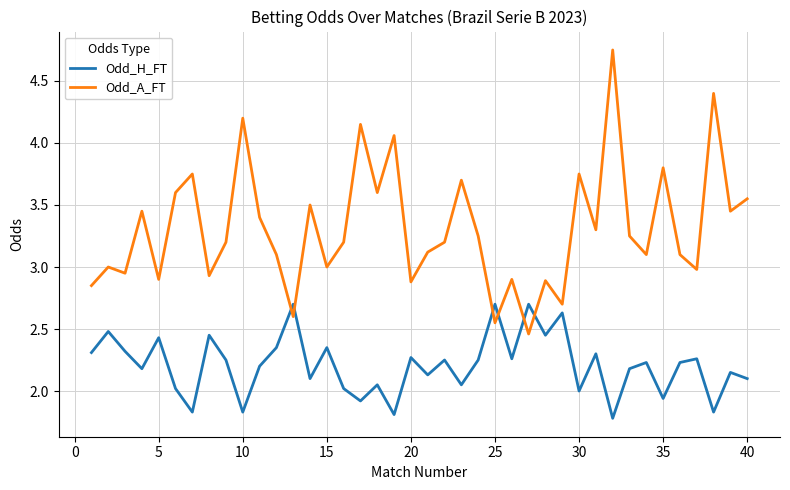

True or false: Odd_A_FT and Odd_H_FT intersect in this chart.

True